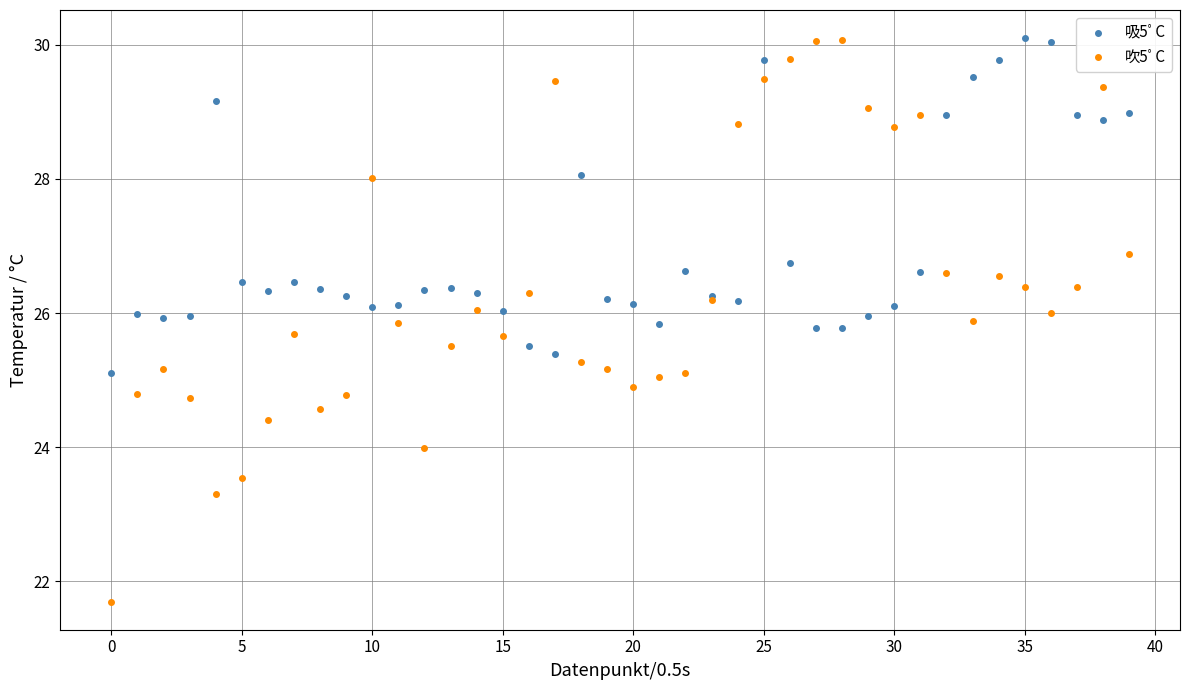

What are all the series names shown in the legend?

吸5ﾟC, 吹5ﾟC